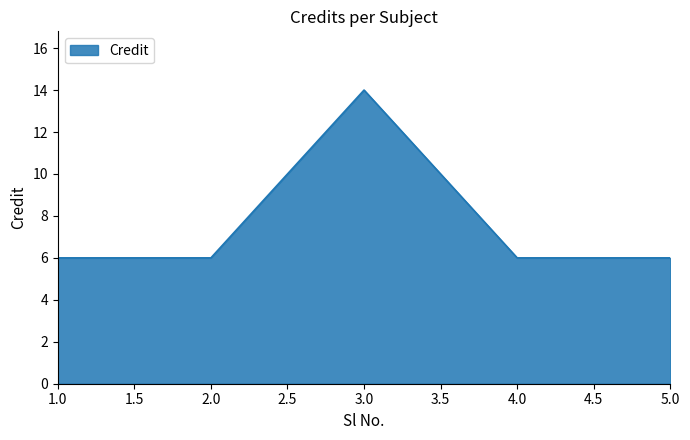

What is the sum of all values?

38